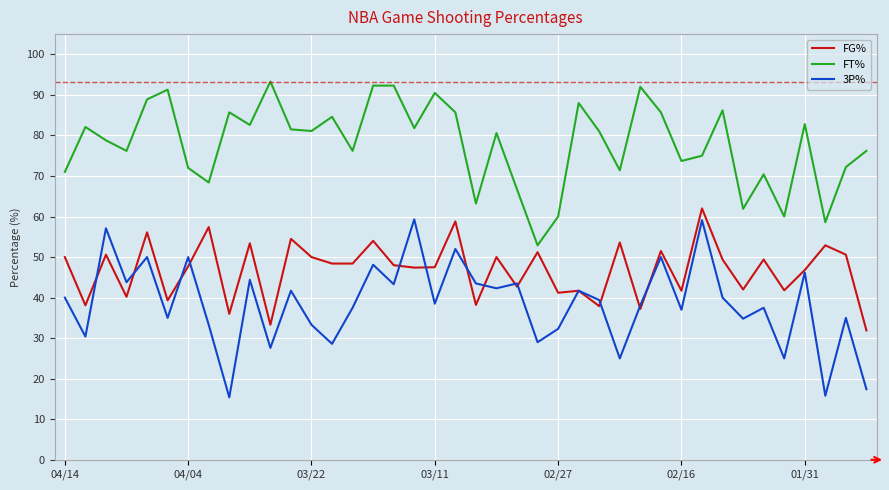

What is the greatest value displayed?

93.3